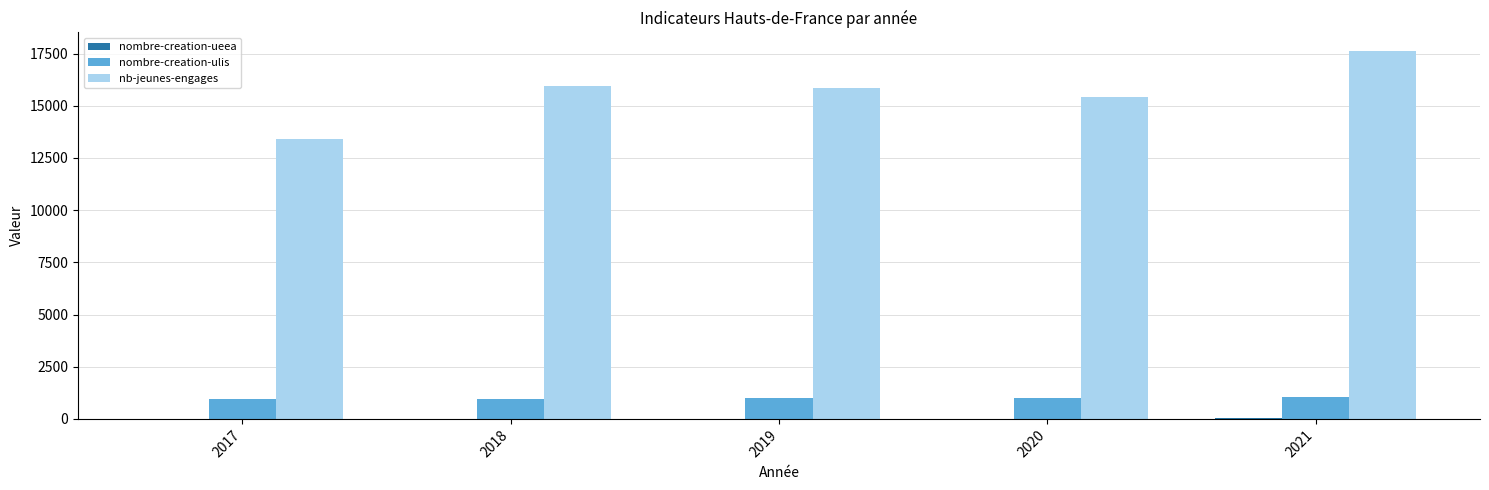

What is the total value across all series at 2020?

16419